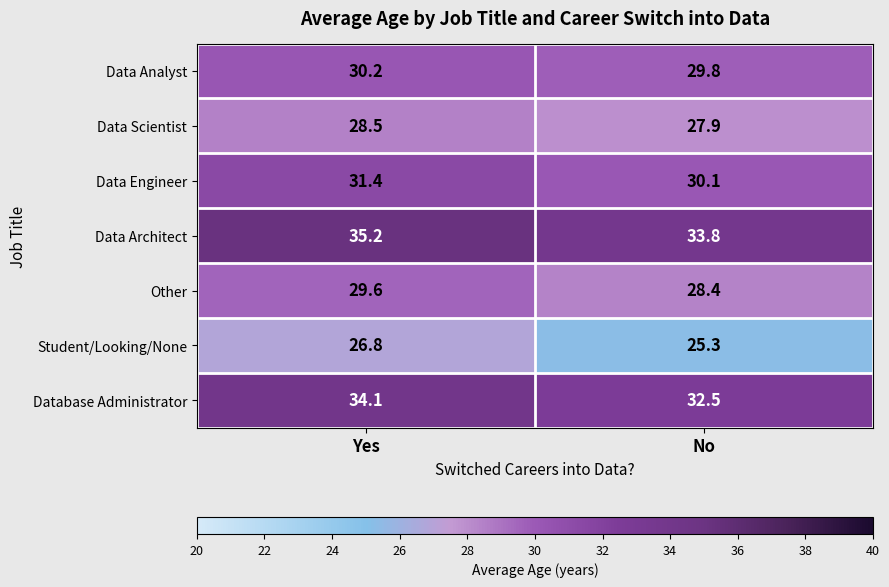

Rank the categories by Other value from lowest to highest.

No, Yes